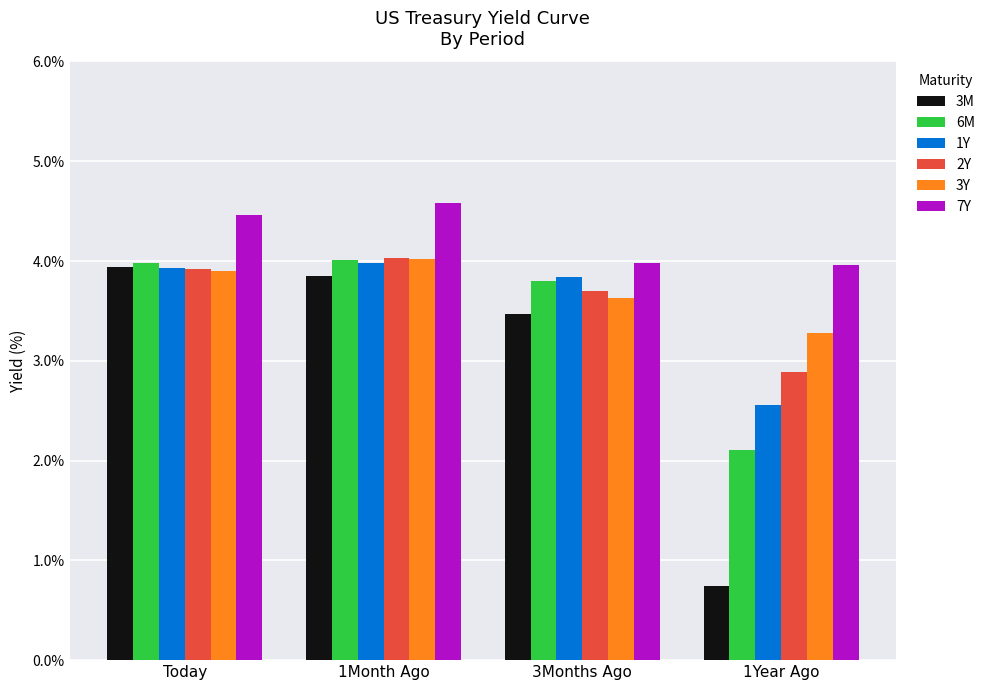

What is the total value across all series at Today?

24.1